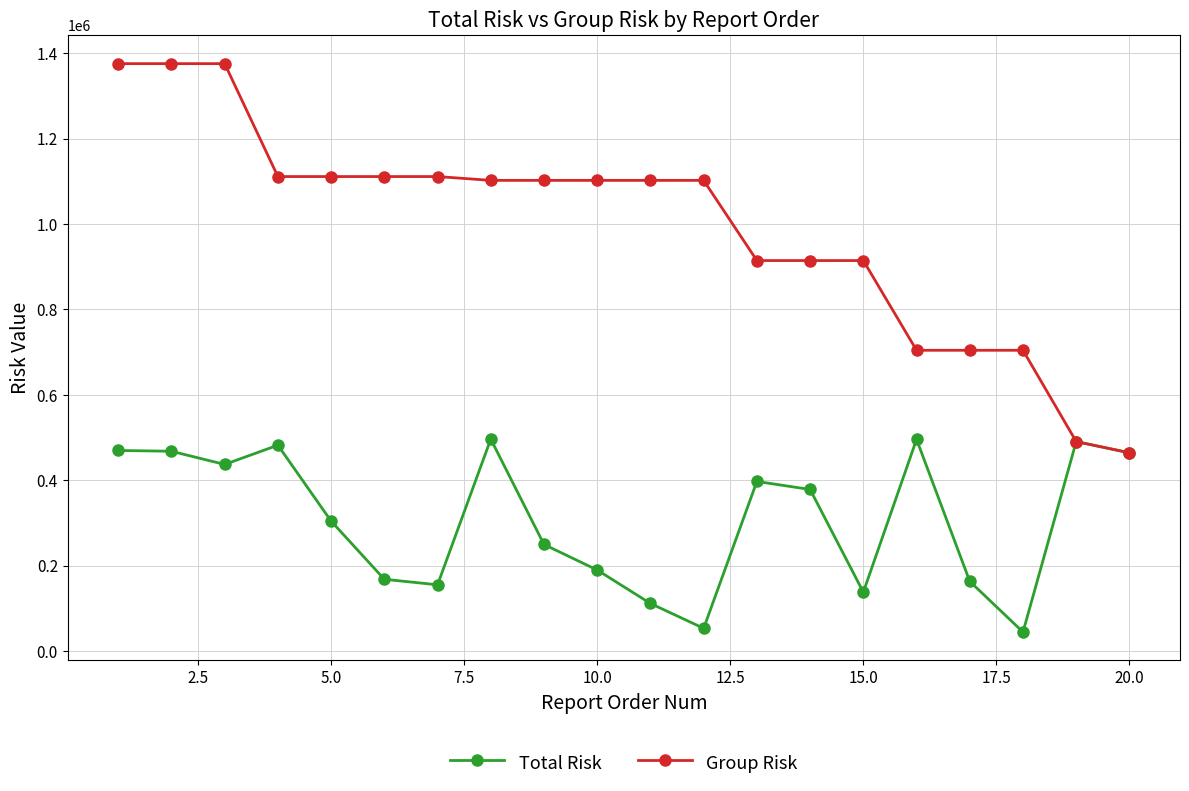

In Total Risk, how many points are higher than both neighbors (excluding endpoints)?

5